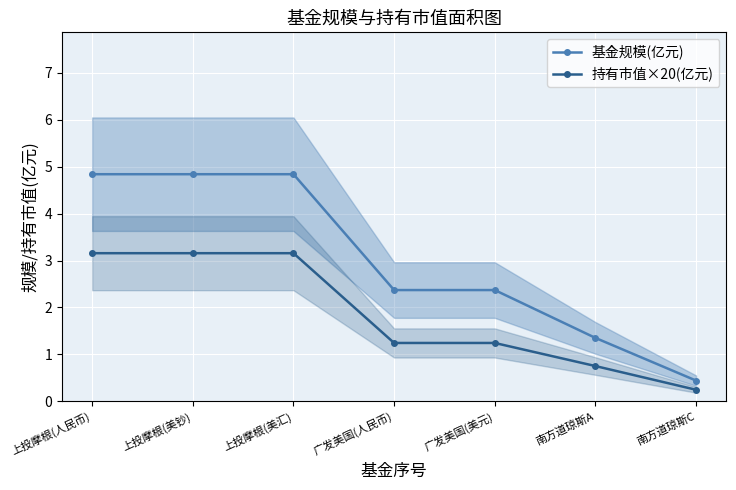

True or false: 基金规模(亿元) and 持有市值×20(亿元) intersect in this chart.

False